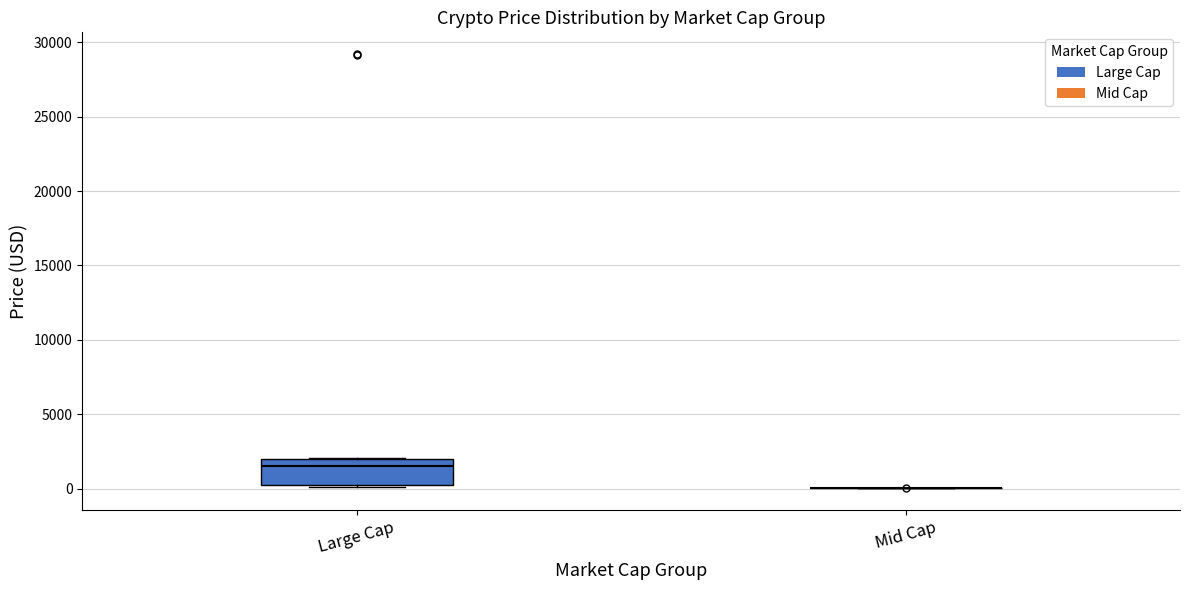

Reading left to right, read every box against the y-axis: the position of its median line, the range the box covers, and the ends of its whiskers. The values are not printed on the chart, so give them approximately, as read against the axis.

Large Cap: median 1500, box 0 to 2000, whiskers 0 (just below the box's lower edge) to 2000
Mid Cap: box collapsed to a line at 0, whiskers 0 to 0